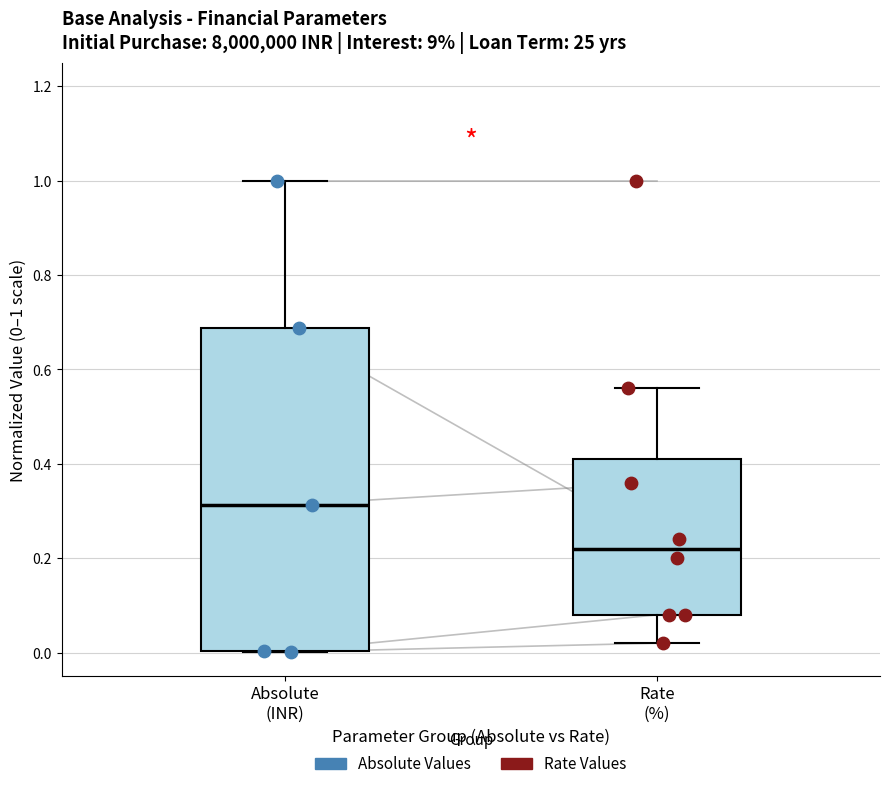

Reading left to right, transcribe this box plot: for each box, give where its median line is, the range the box spans, and where its two whiskers end, as read against the y-axis. The values are not printed on the chart, so give them approximately, as read against the axis.

Absolute (INR): median 0.32, box 0.00 to 0.68, whiskers 0.00 to 1.00
Rate (%): median 0.22, box 0.08 to 0.42, whiskers 0.02 to 0.56